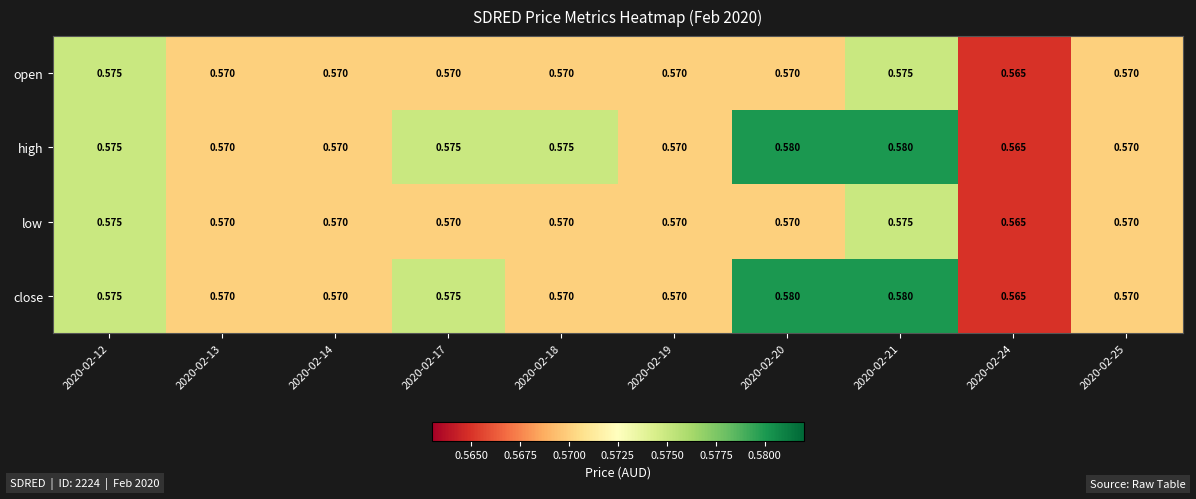

Which series has the largest total across all categories?

high